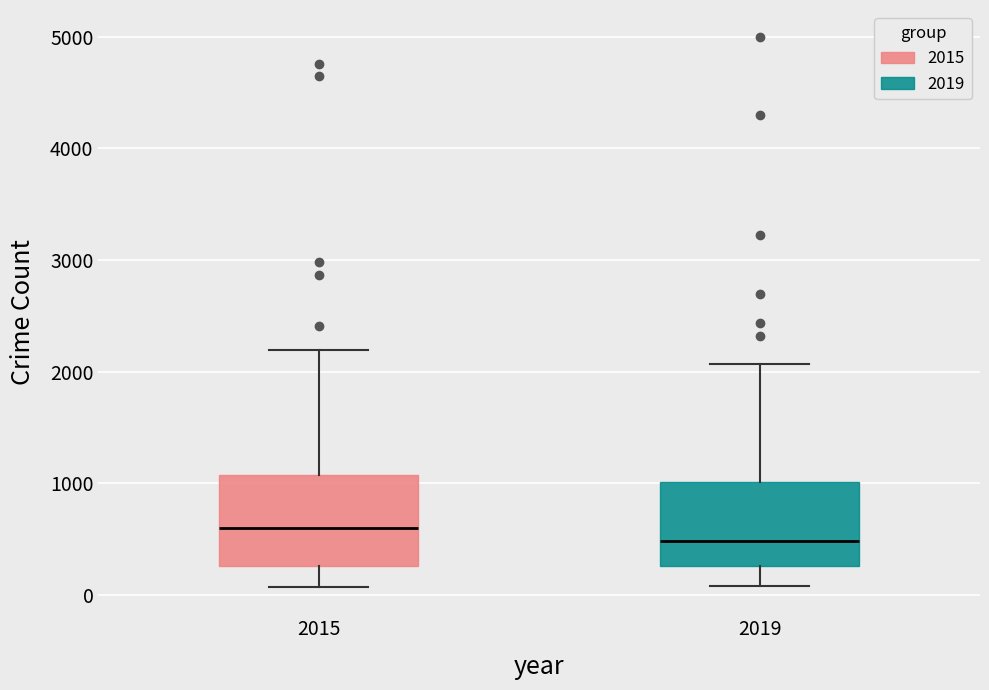

Reading left to right, read every box against the y-axis: the position of its median line, the range the box covers, and the ends of its whiskers. The values are not printed on the chart, so give them approximately, as read against the axis.

2015: median 600, box 300 to 1100, whiskers 100 to 2200
2019: median 500, box 300 to 1000, whiskers 100 to 2100